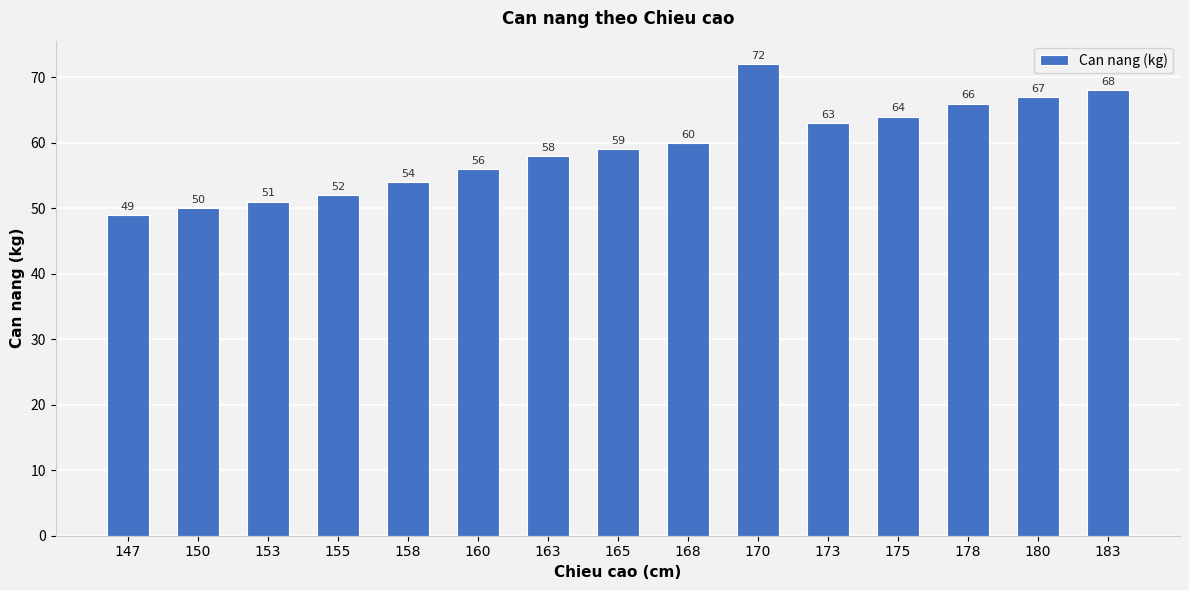

Reading right to left, list all the values displayed in this chart.

68	67	66	64	63	72	60	59	58	56	54	52	51	50	49